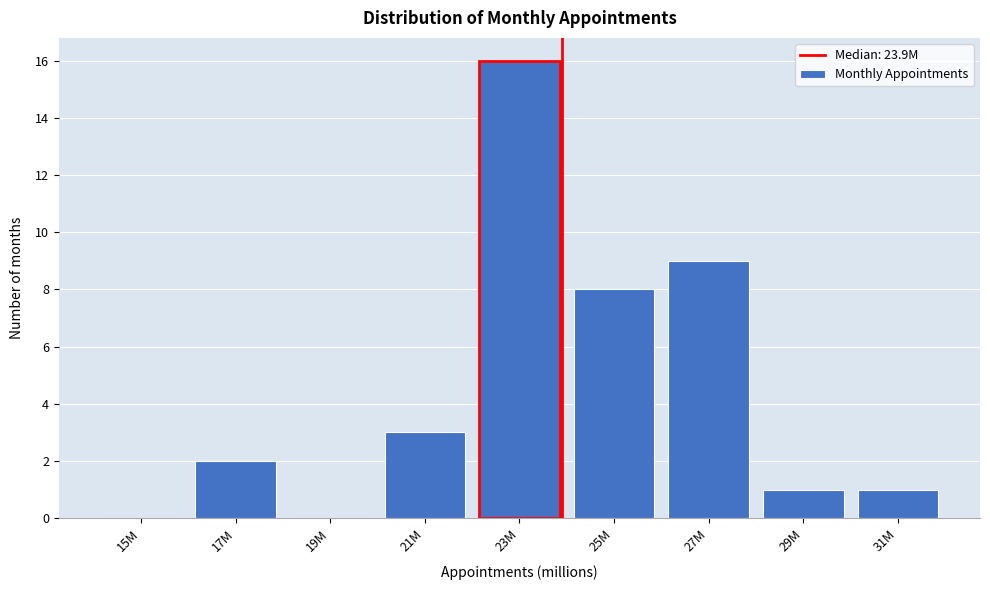

Reading left to right, what are all the values shown in this chart?

15M=0	17M=2	19M=0	21M=3	23M=16	25M=8	27M=9	29M=1	31M=1